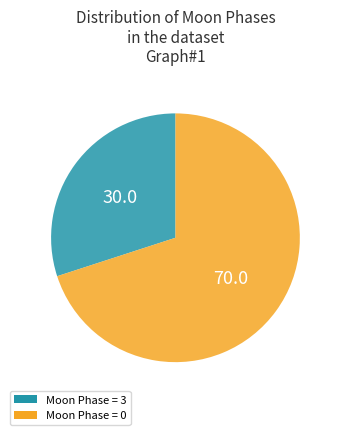

Is there any slice that represents more than half of the pie?

Yes